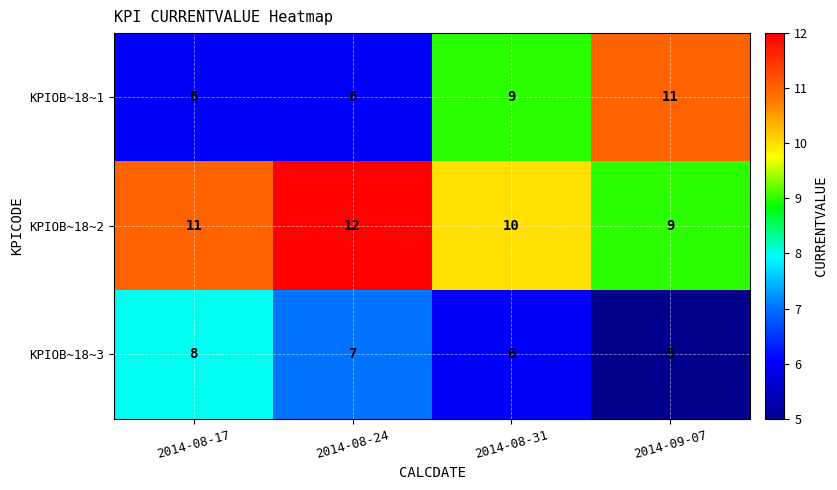

At how many categories does at least one series exceed 9?

4